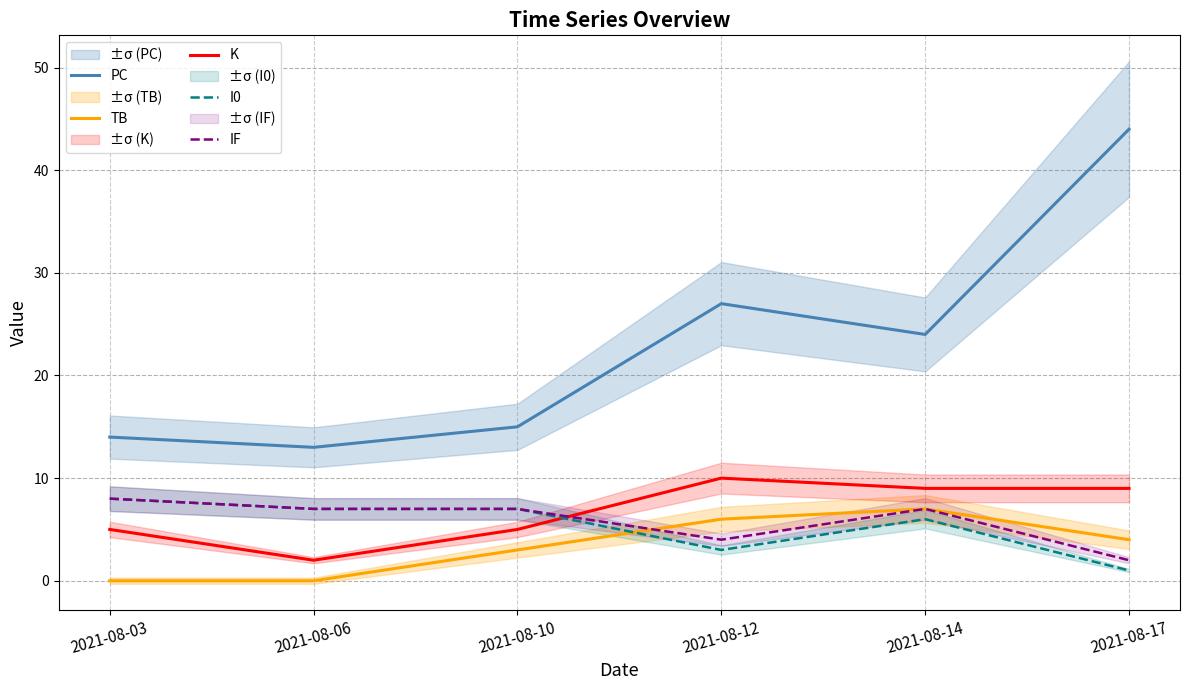

Rank the series at 2021-08-06 from lowest to highest value.

TB, K, I0, IF, PC